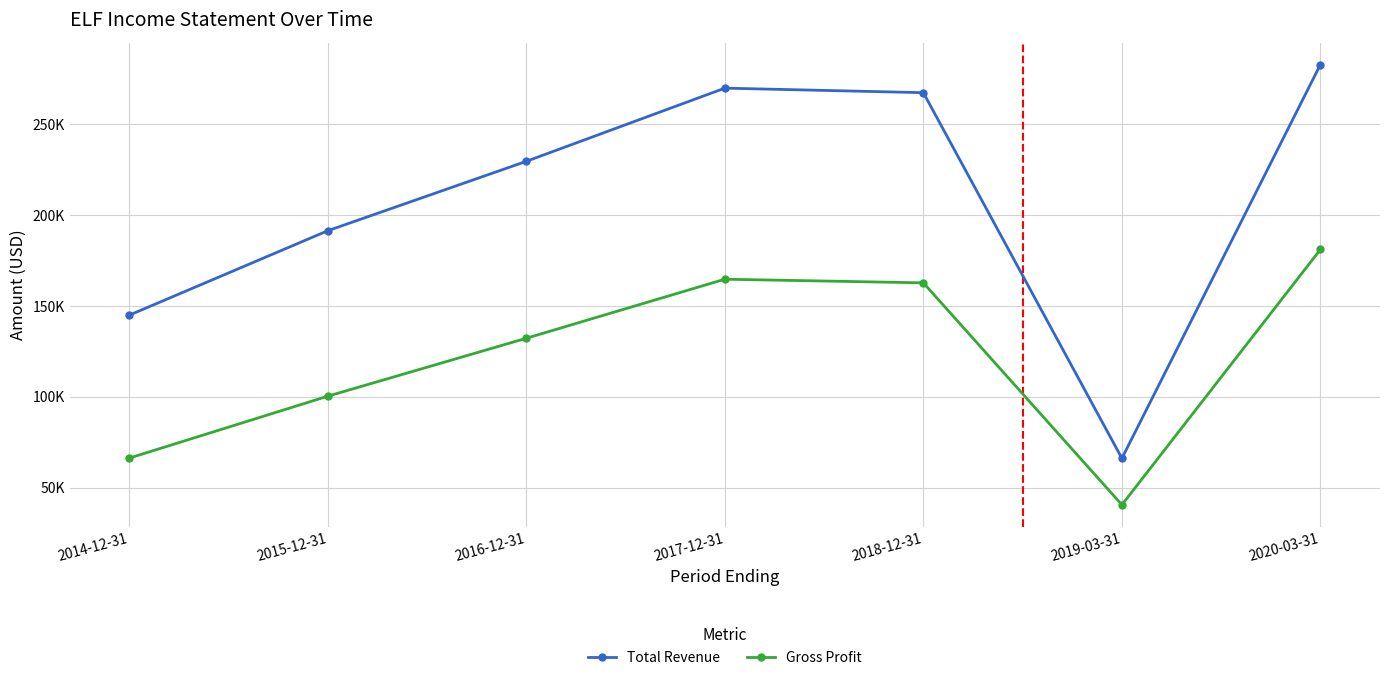

Where is Gross Profit nearest to the value 110800?

2015-12-31